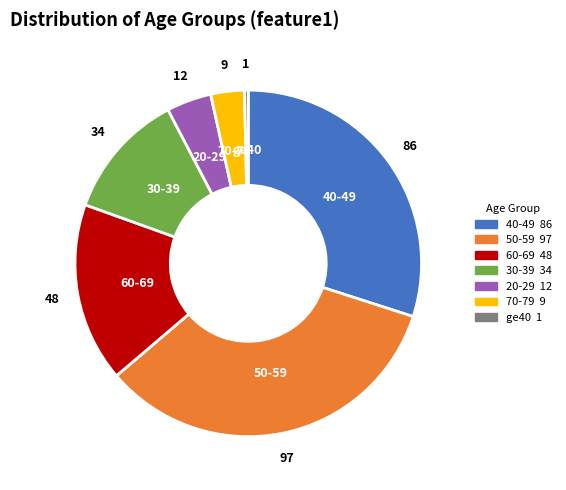

Do ge40 and 30-39 together represent more than half of the pie?

No